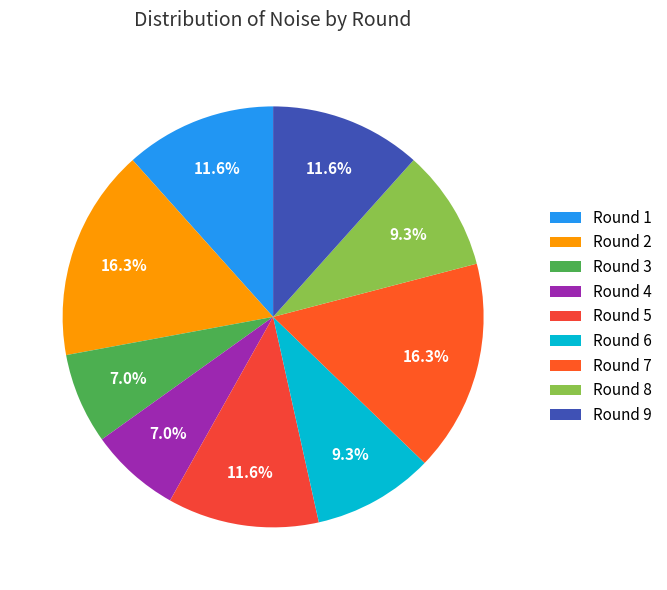

True or false: Round 2 accounts for 4% of the total.

False